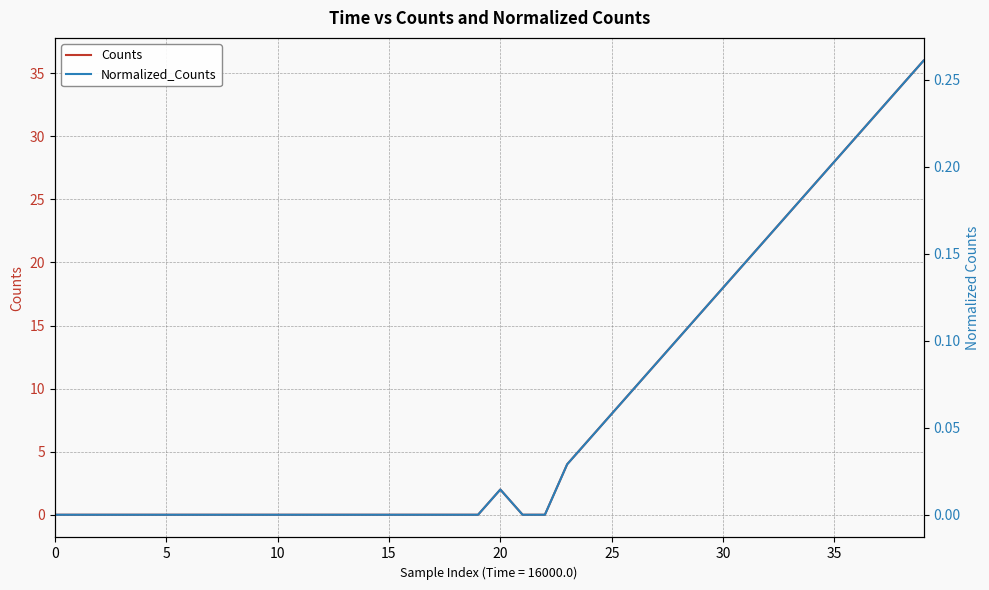

Between 0 and 9, which series saw the biggest shift?

Counts